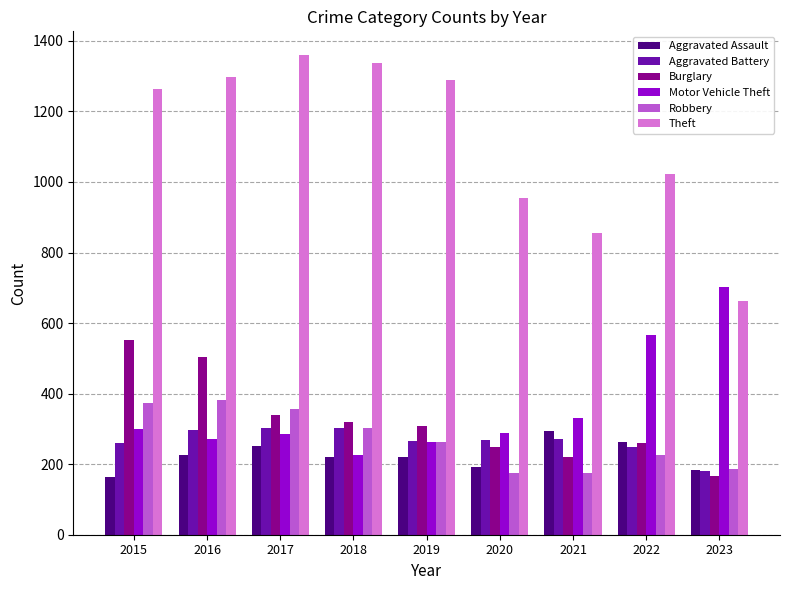

What is the smallest value displayed?

164